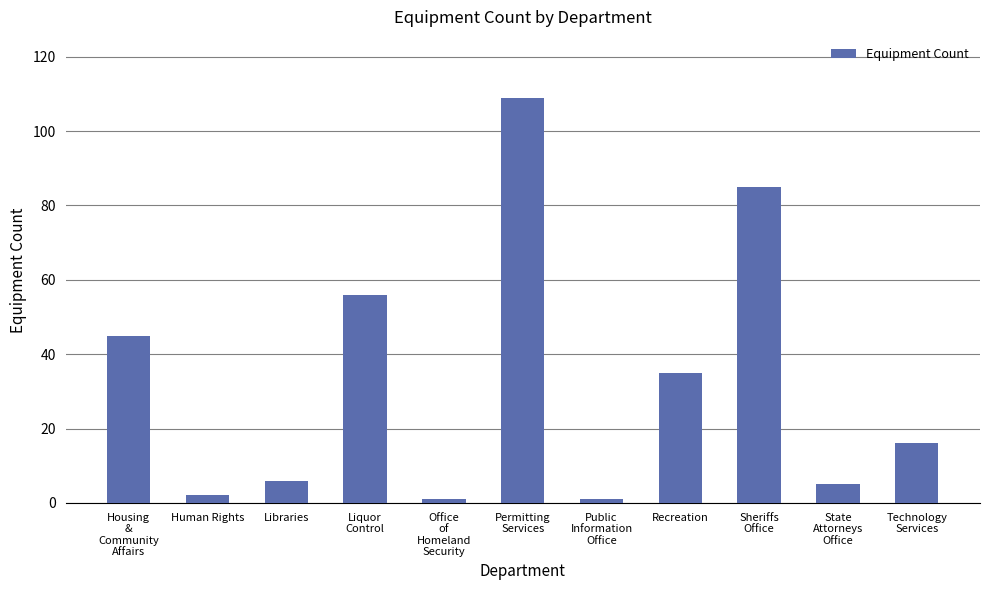

What is the difference between the maximum and minimum values?

108